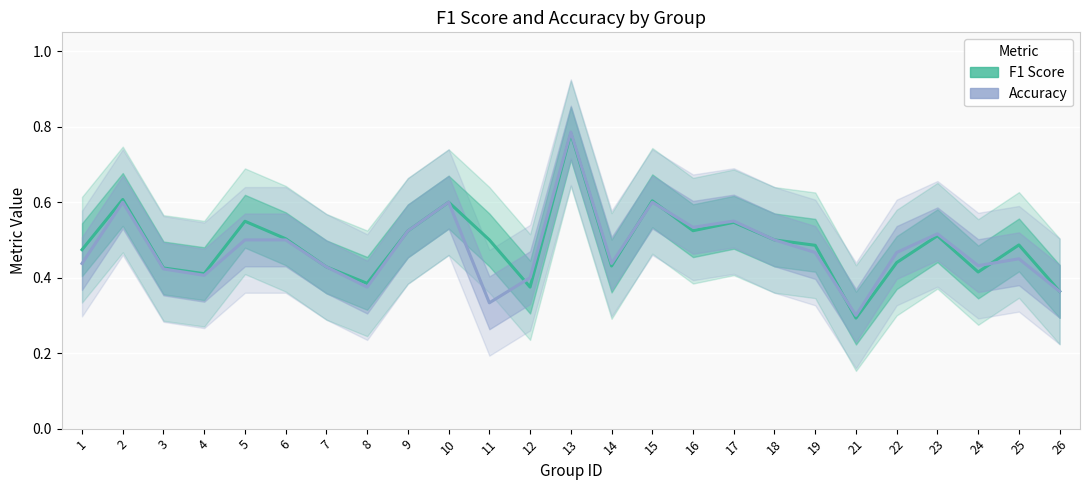

Reading right to left, transcribe all the data shown in this chart.

F1 Score: 0.4	0.5	0.4	0.5	0.4	0.3	0.5	0.5	0.5	0.5	0.6	0.4	0.8	0.4	0.5	0.6	0.5	0.4	0.4	0.5	0.5	0.4	0.4	0.6	0.5
Accuracy: 0.4	0.5	0.4	0.5	0.5	0.3	0.5	0.5	0.6	0.5	0.6	0.4	0.8	0.4	0.3	0.6	0.5	0.4	0.4	0.5	0.5	0.4	0.4	0.6	0.4